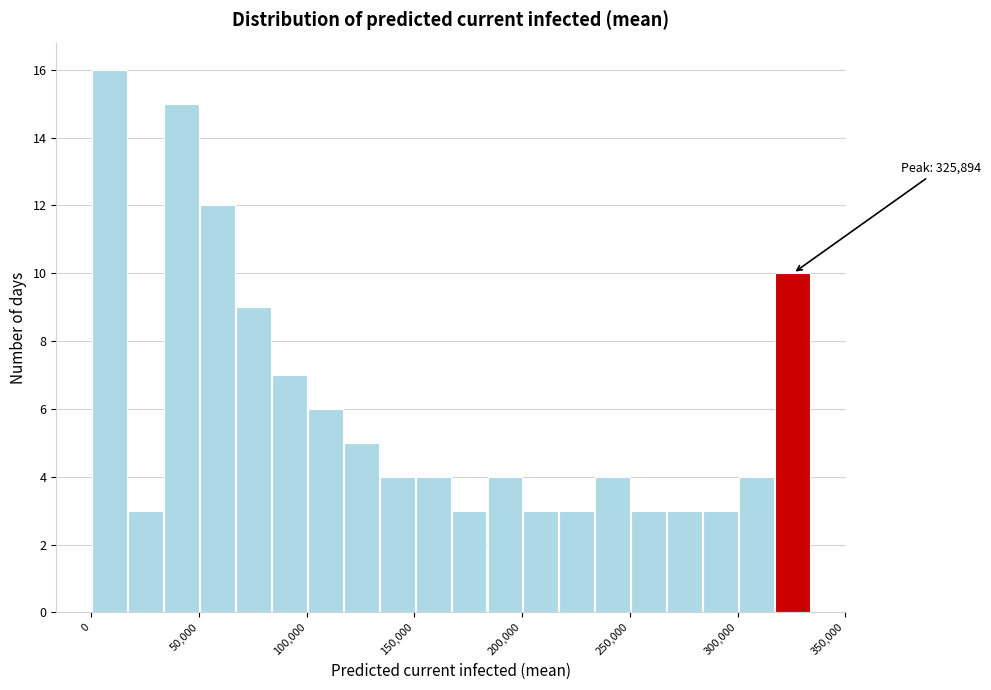

Around what value on the x-axis is the tallest bar? Give the approximate position of its centre, as read against the axis.

10000